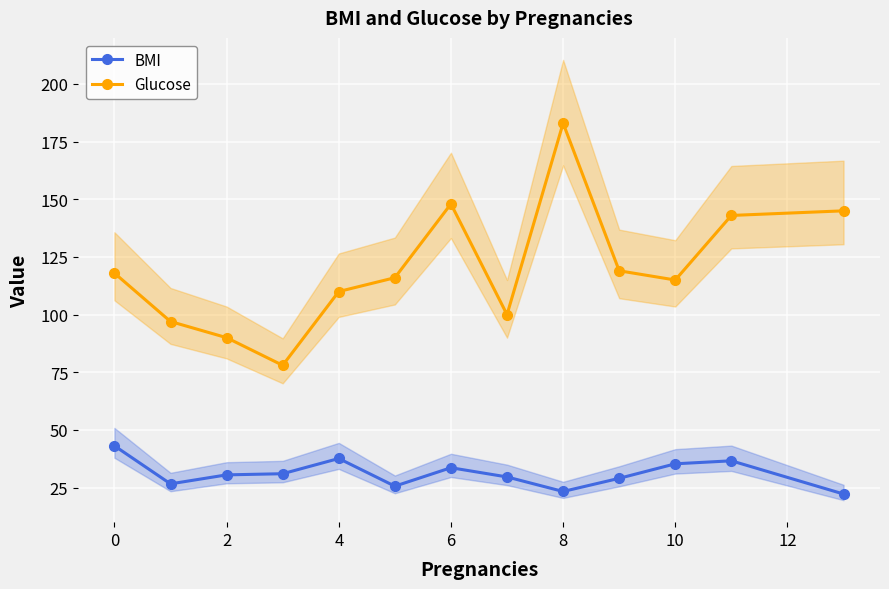

What is the maximum value for Glucose?

183.0